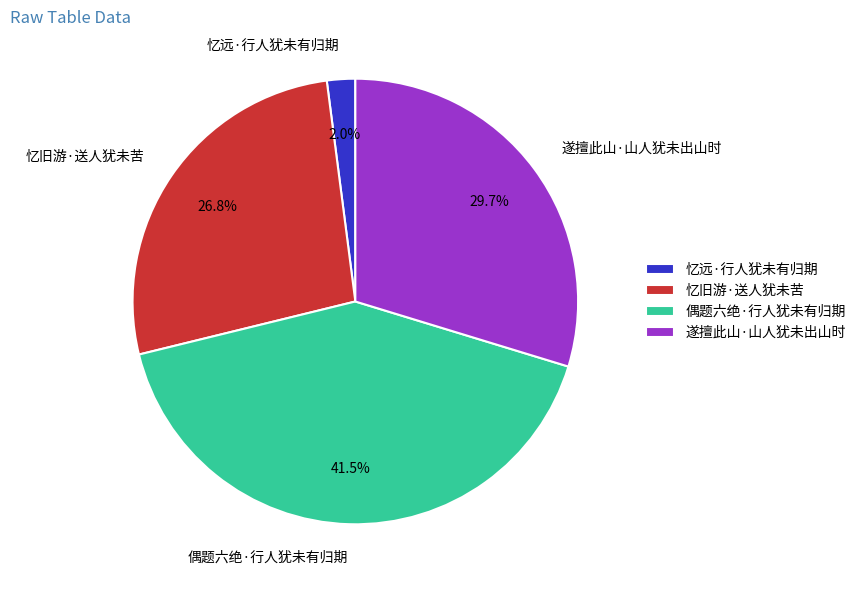

Does 忆旧游·送人犹未苦 account for over 50% of the chart?

No